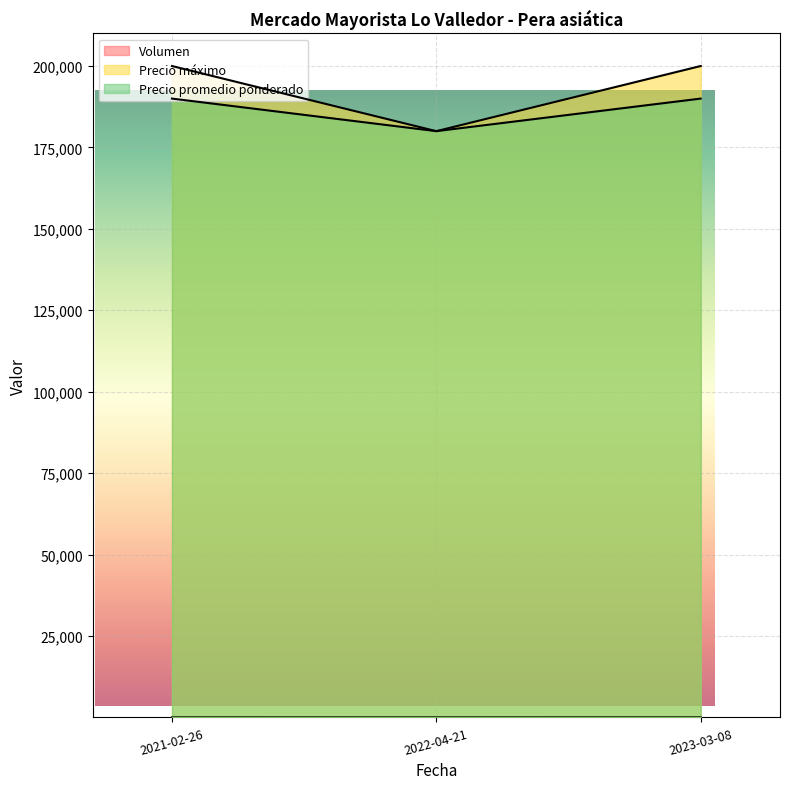

How many values in the Precio promedio ponderado series are below 190000?

1